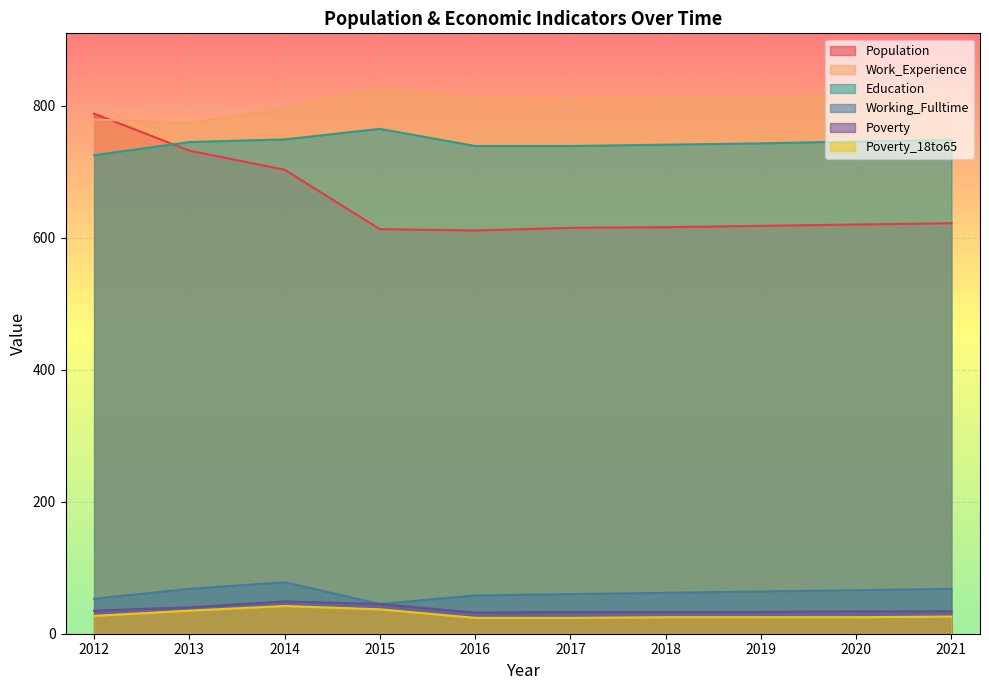

What is the difference between the maximum and minimum values in the Education series?

40